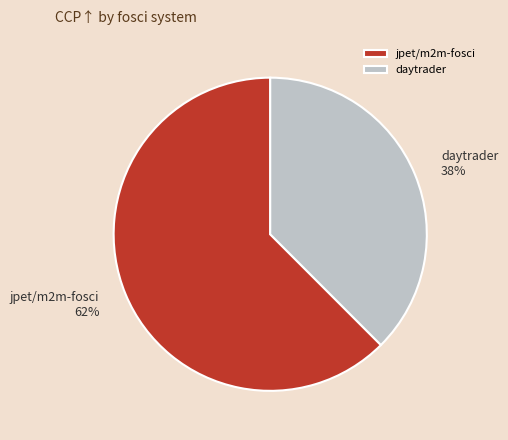

Count the number of slices in the pie.

2